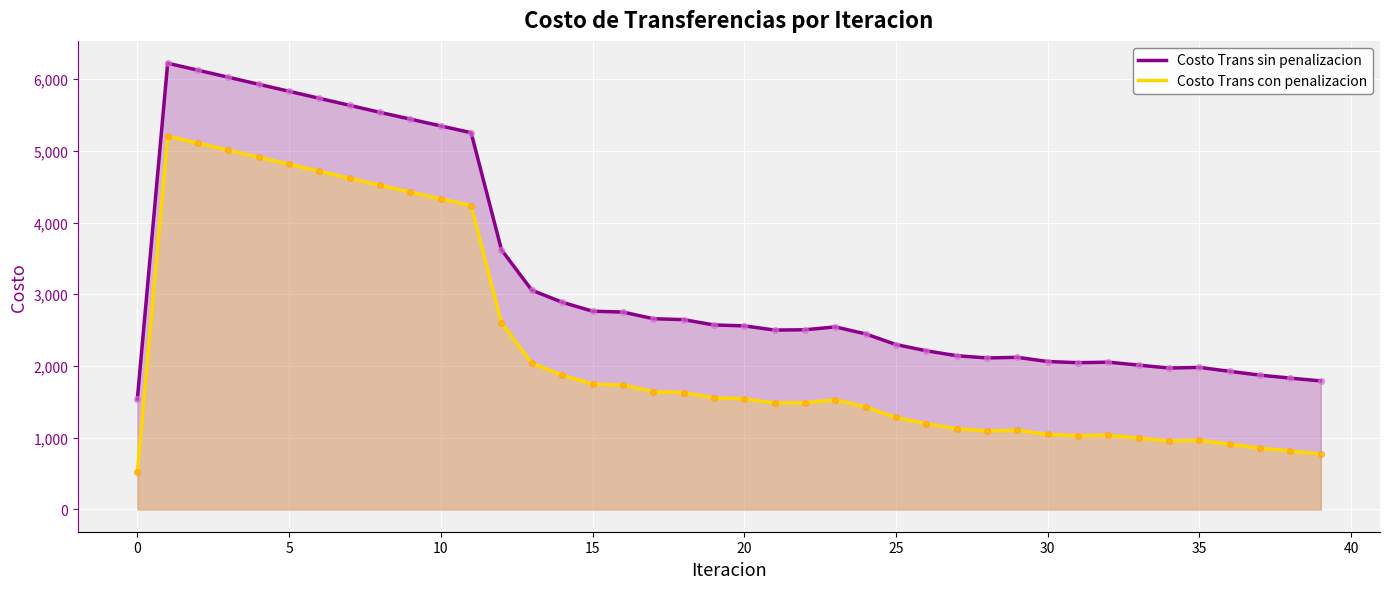

Which series reaches the minimum Y coordinate?

Costo Trans con penalizacion